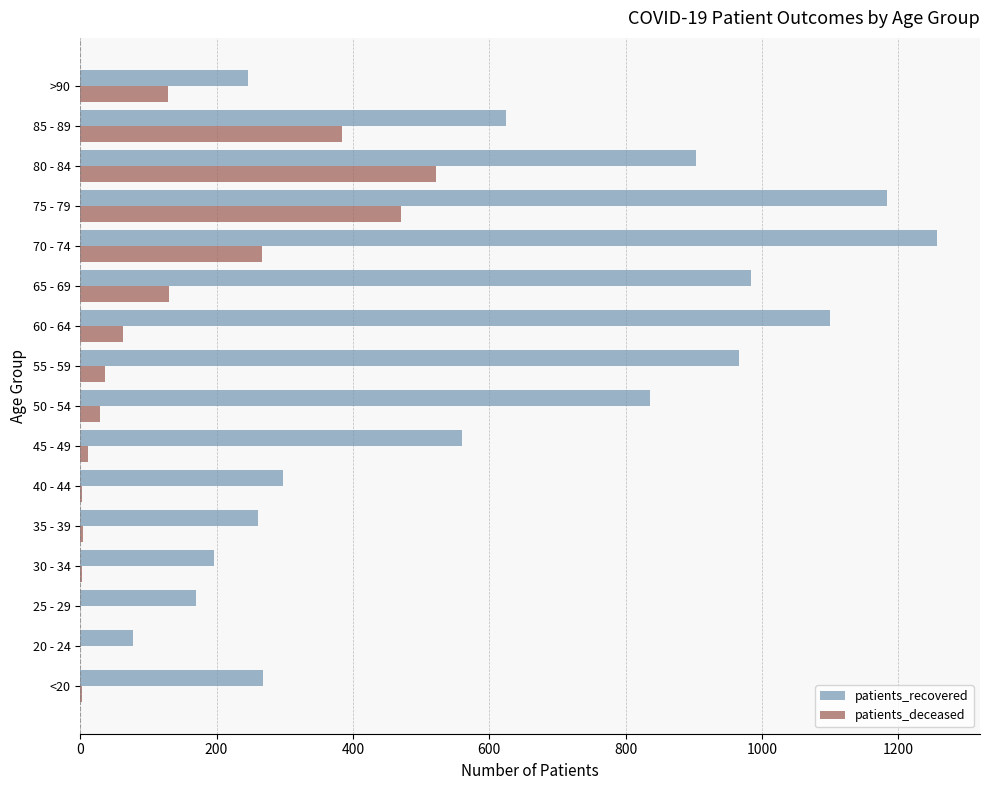

What are all the series names shown in the legend?

patients_recovered, patients_deceased